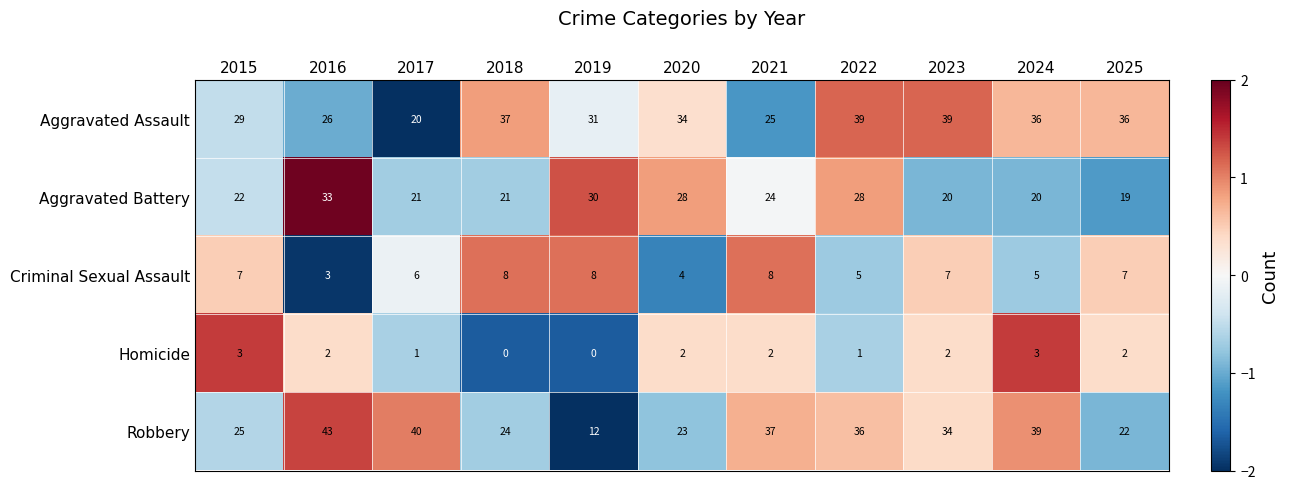

Rank the series by their maximum value, from highest to lowest.

Robbery, Aggravated Assault, Aggravated Battery, Criminal Sexual Assault, Homicide